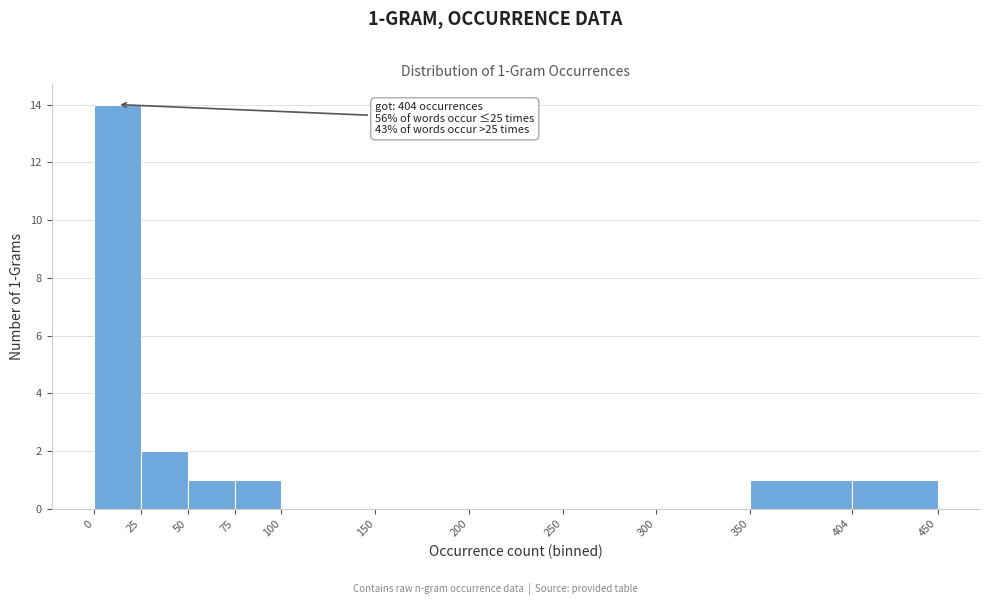

Which range on the x-axis has the tallest bar?

0 to 25